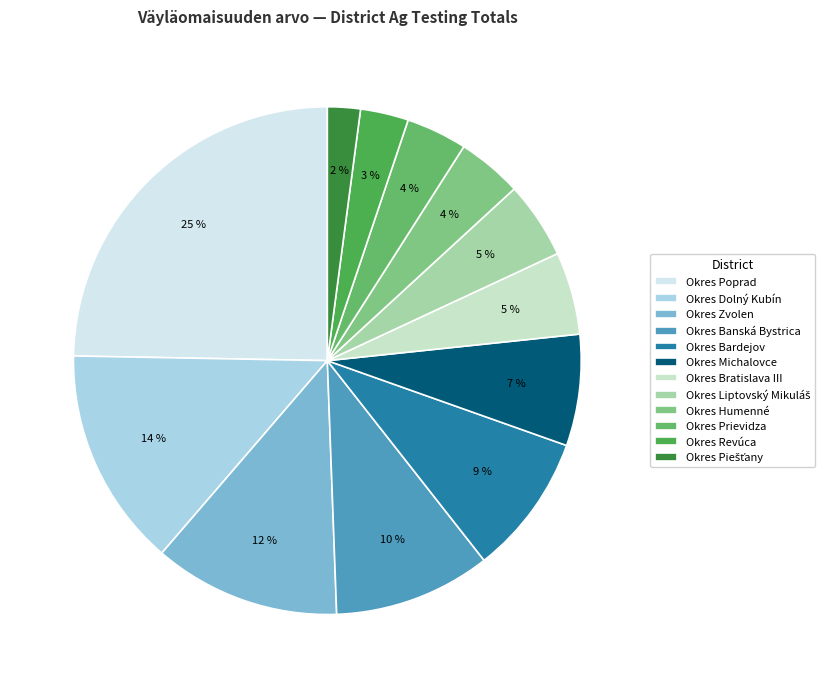

Between Okres Dolný Kubín and Okres Bardejov, which is larger?

Okres Dolný Kubín